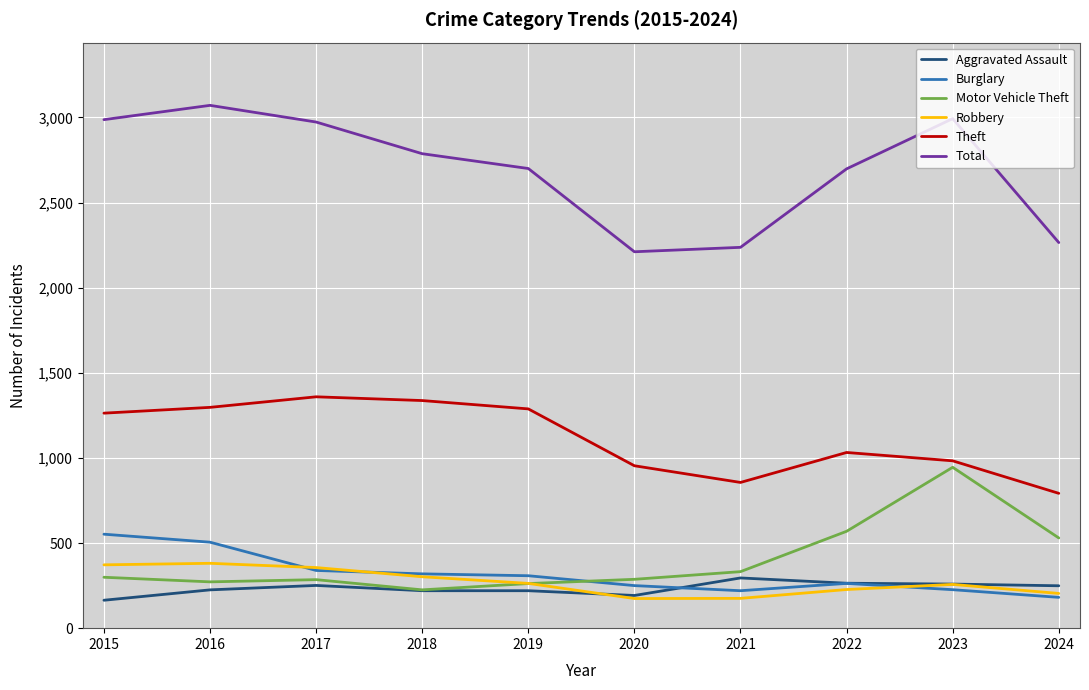

At which label does Aggravated Assault first exceed 249?

2017